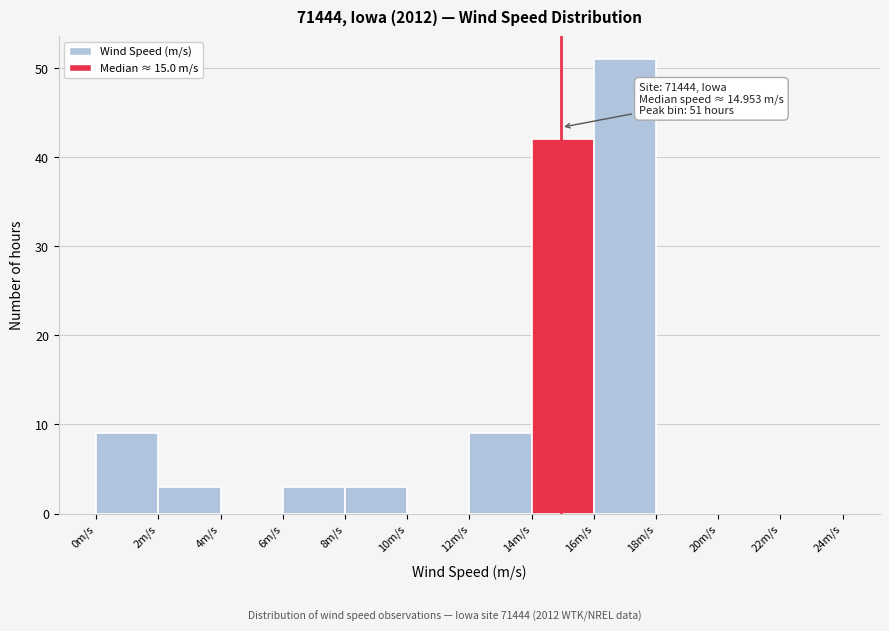

Which range on the x-axis has the tallest bar?

16 to 18